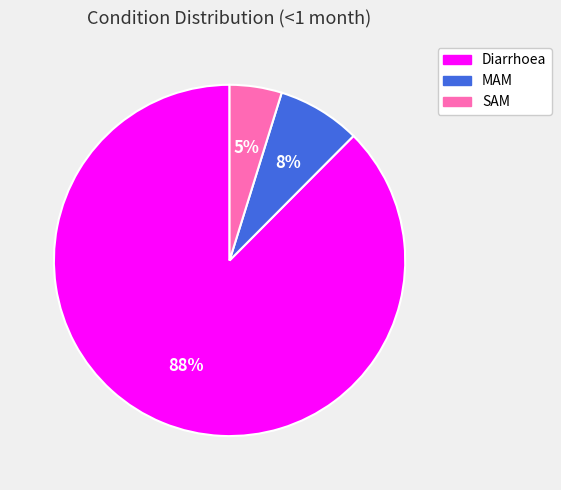

True or false: SAM accounts for 17% of the total.

False